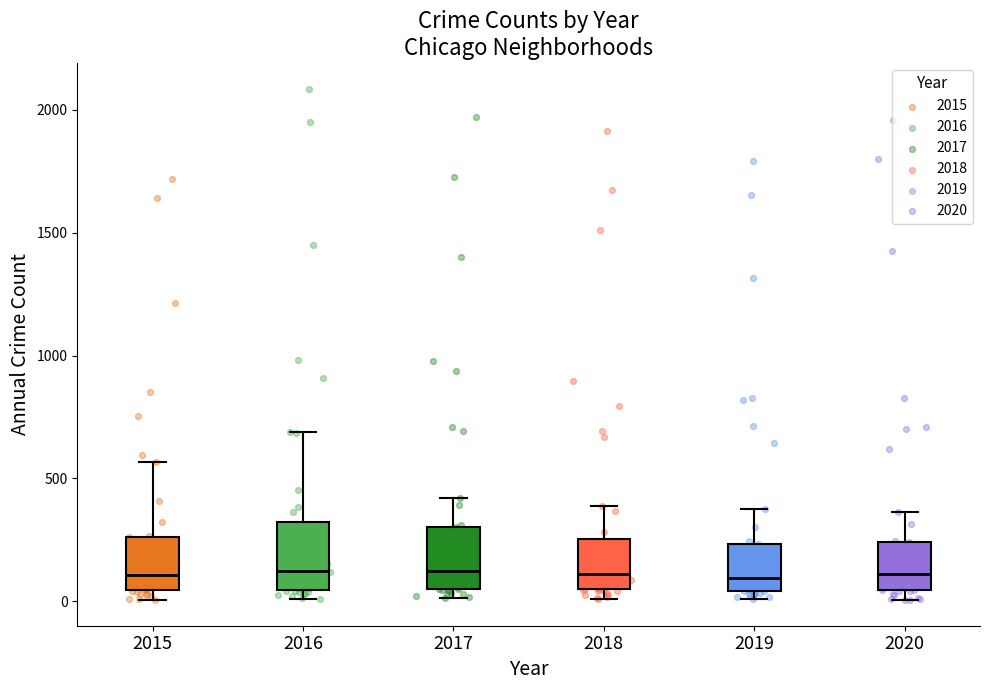

Where is the upper edge of the box at x = 2015 on the y-axis? The values are not printed on the chart, so give them approximately, as read against the axis.

250